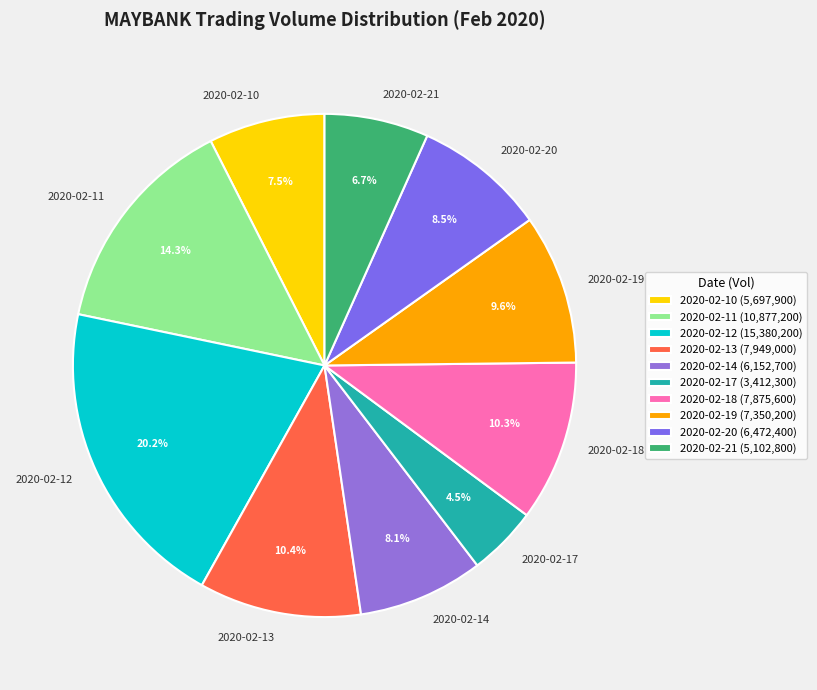

To the nearest percent, what portion does 2020-02-21 represent?

7%